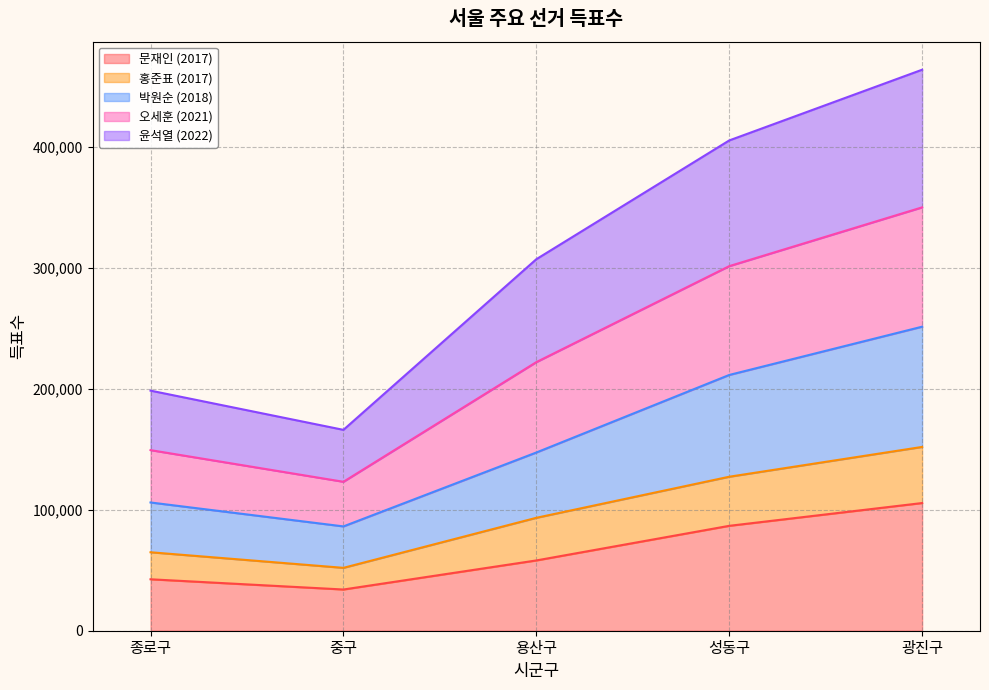

What is the total value across all series at 용산구?

307011